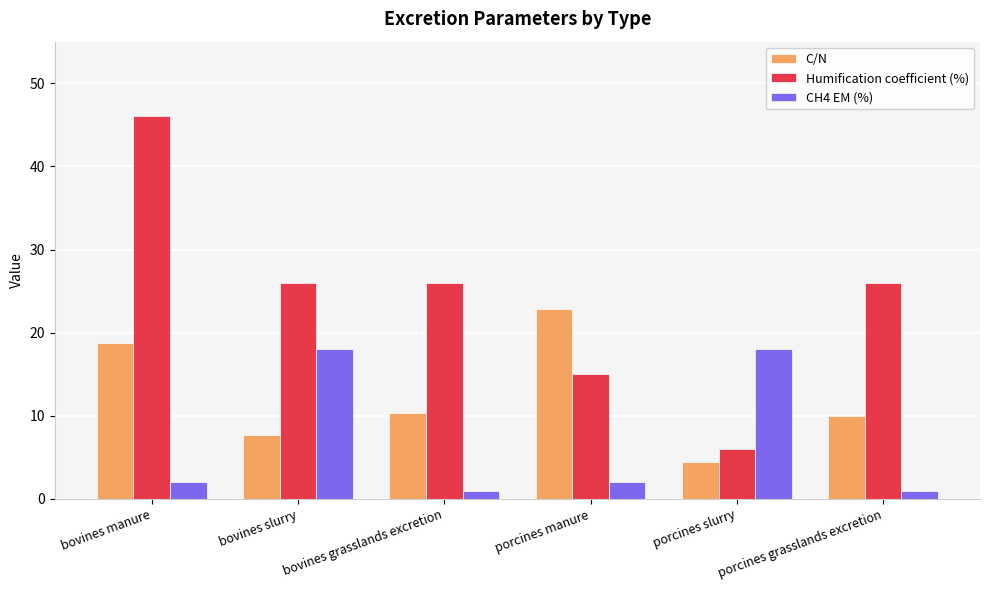

What value does the CH4 EM (%) series have at porcines grasslands excretion?

1.0